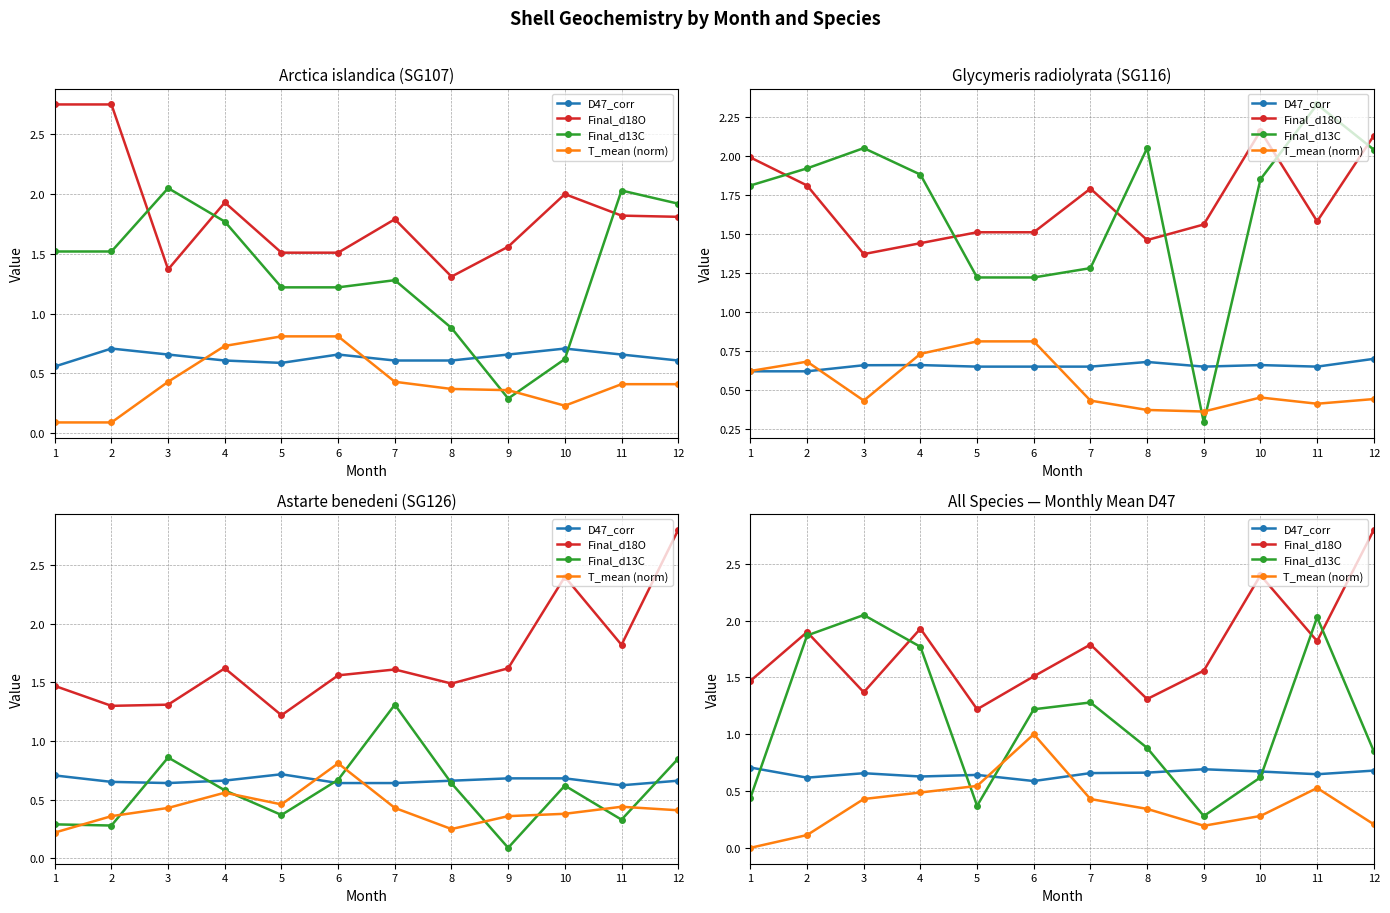

How many interior local peaks does the Final_d18O series have?

4